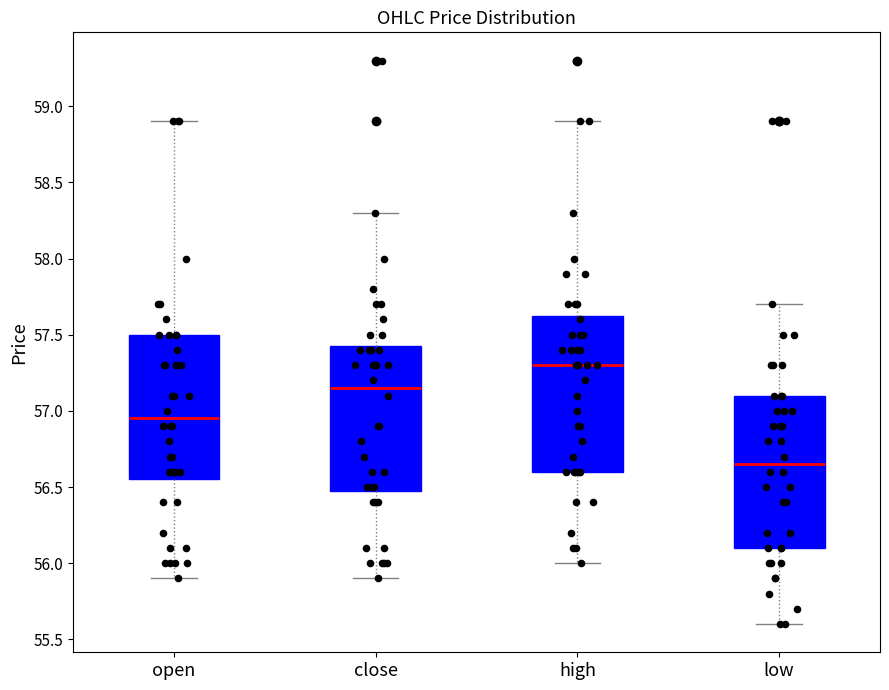

Where is the upper edge of the box for close on the y-axis? The values are not printed on the chart, so give them approximately, as read against the axis.

57.45